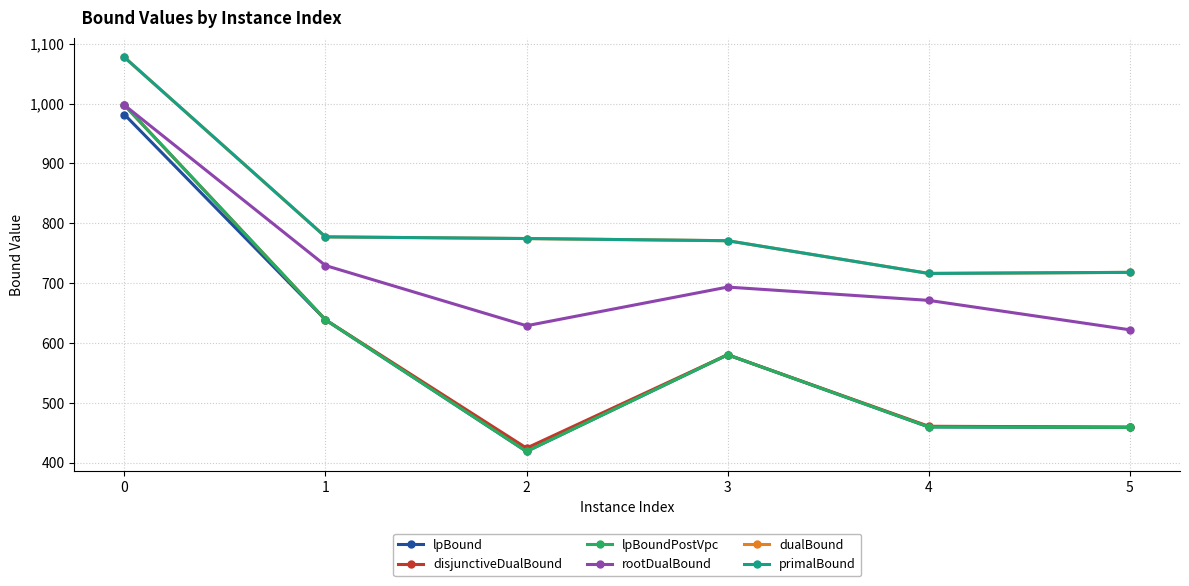

True or false: primalBound has more than 2 points higher than both neighbors.

False